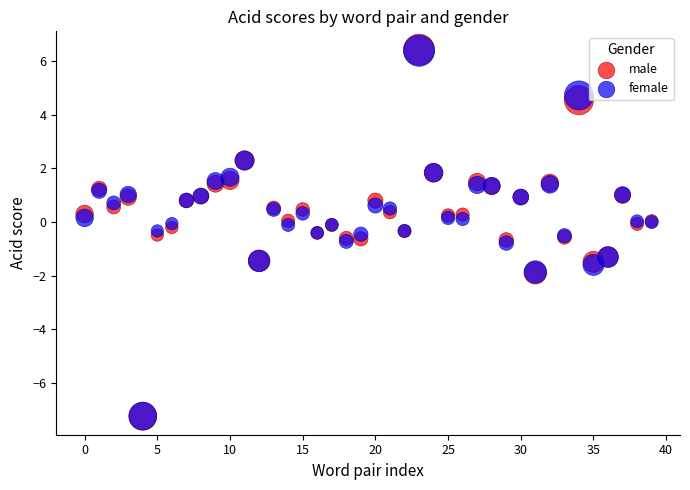

What are all the series names shown in the legend?

male, female